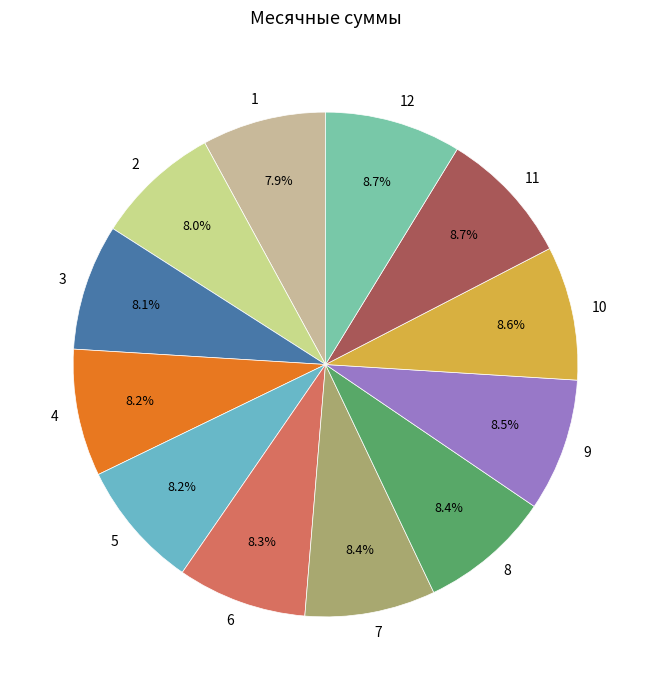

How many segments does this pie chart have?

12